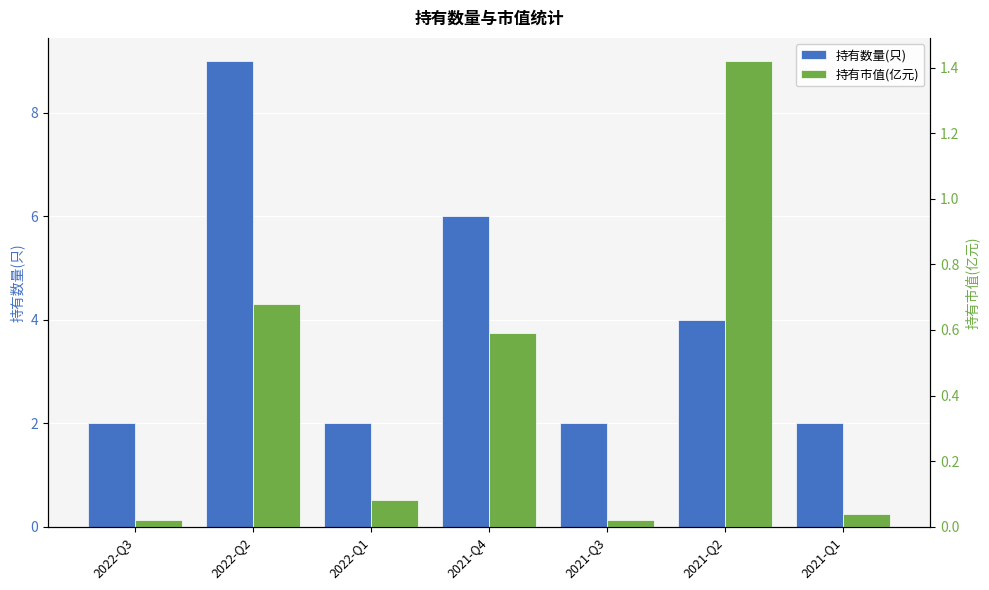

At which label does 持有数量(只) reach its minimum?

2022-Q3